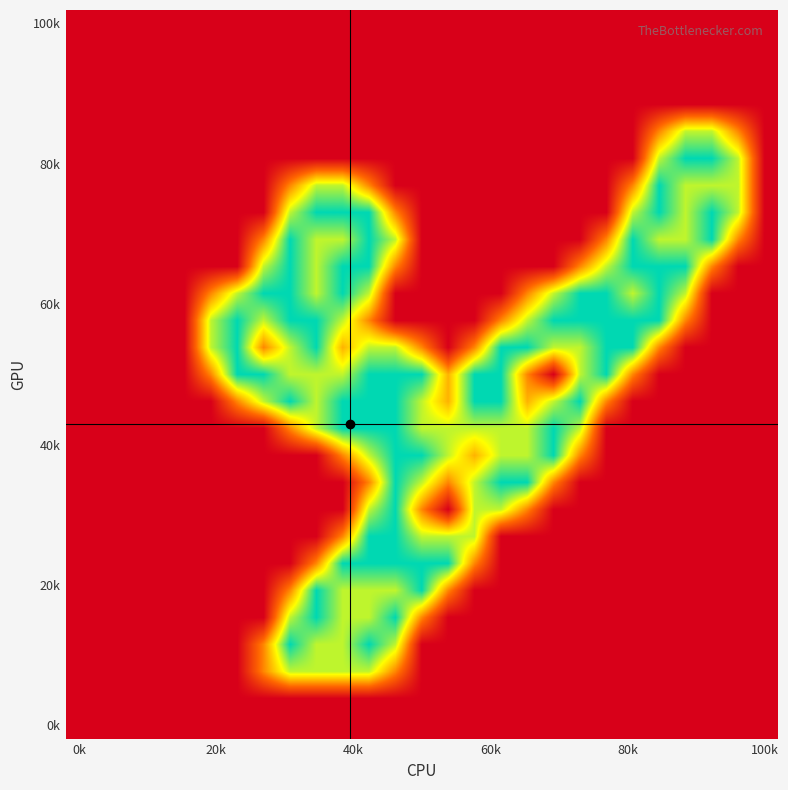

How many series are shown in this chart?

27